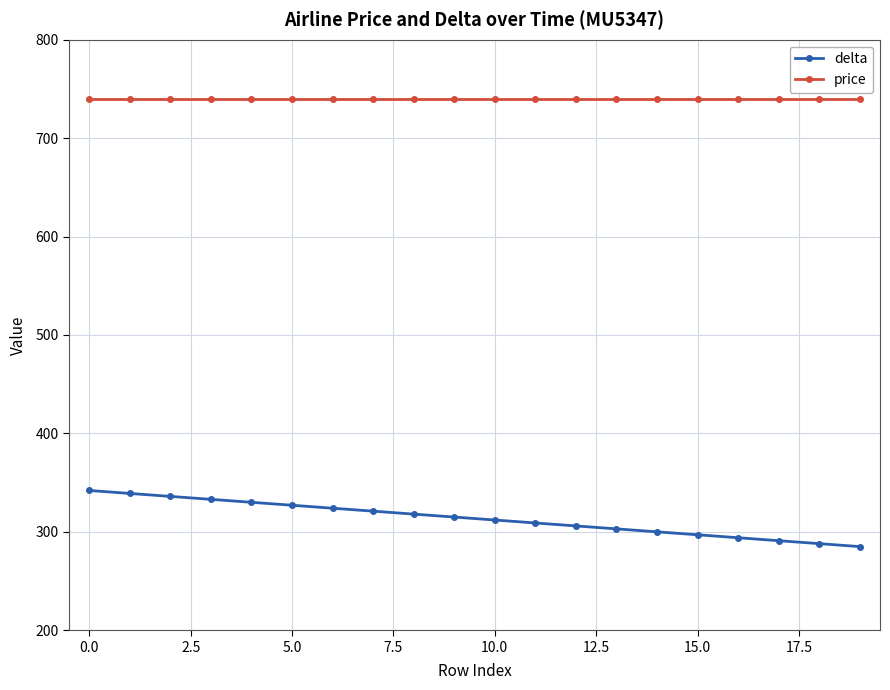

True or false: price and delta cross at least once.

False